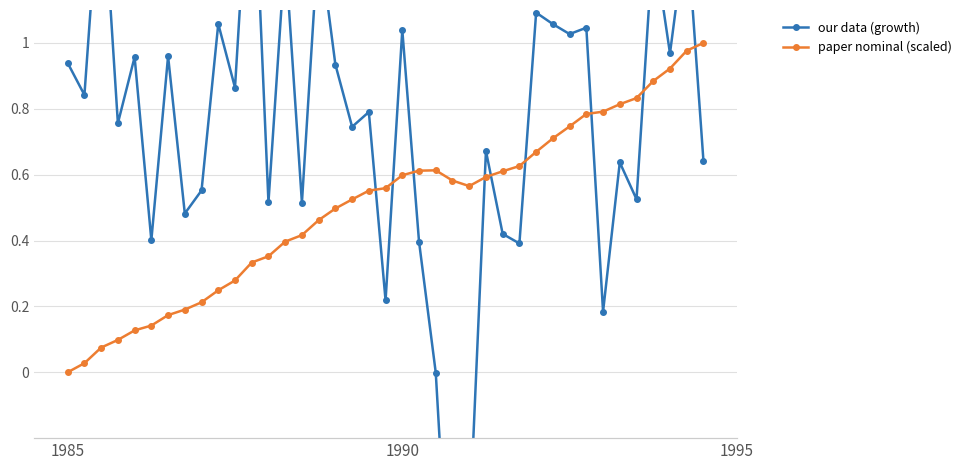

Which series has the largest total across all categories?

our data